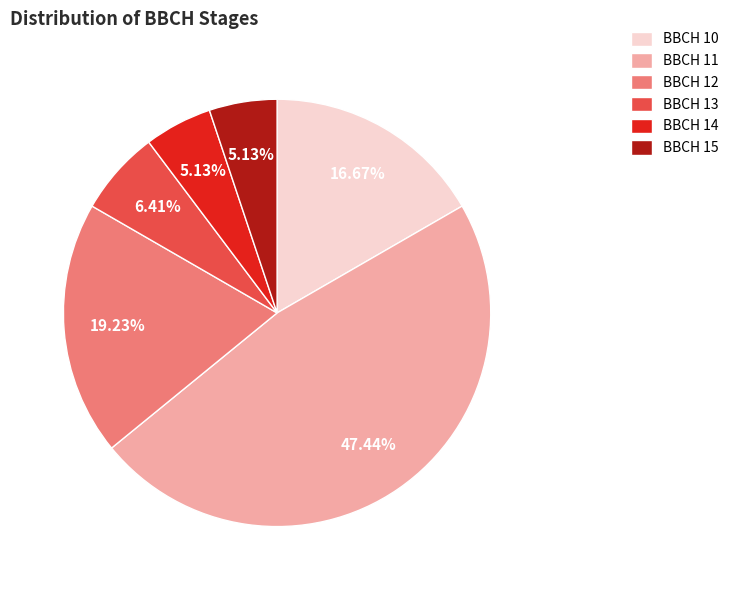

Between BBCH 12 and BBCH 14, which is larger?

BBCH 12